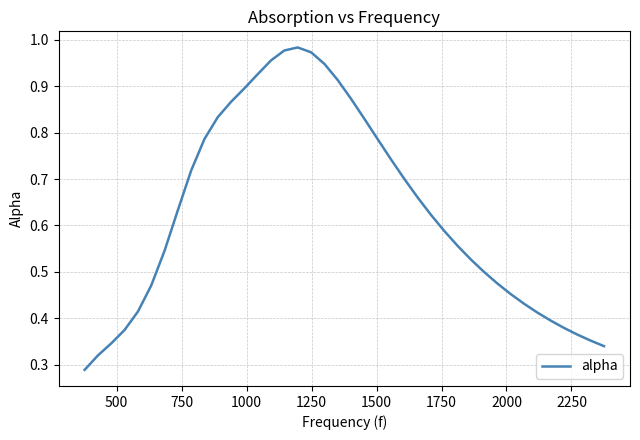

Reading left to right, list all the values displayed in this chart.

0.3	0.3	0.3	0.4	0.4	0.5	0.5	0.6	0.7	0.8	0.8	0.9	0.9	0.9	1.0	1.0	1.0	1.0	0.9	0.9	0.9	0.8	0.8	0.7	0.7	0.7	0.6	0.6	0.6	0.5	0.5	0.5	0.5	0.4	0.4	0.4	0.4	0.4	0.4	0.3